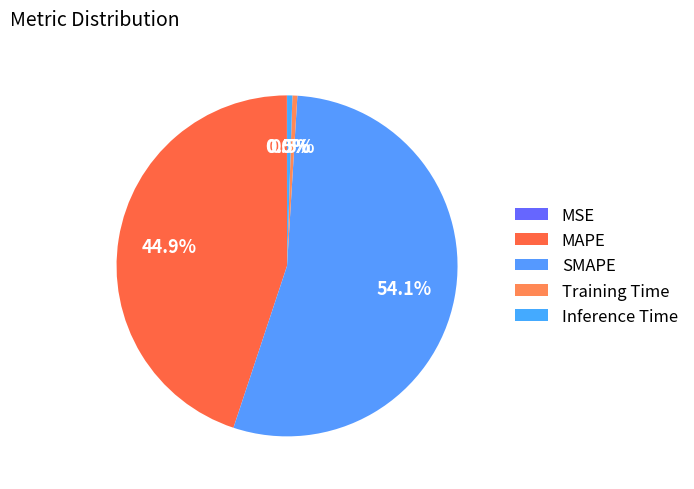

The Training Time slice represents 0% of the pie. True or false?

True